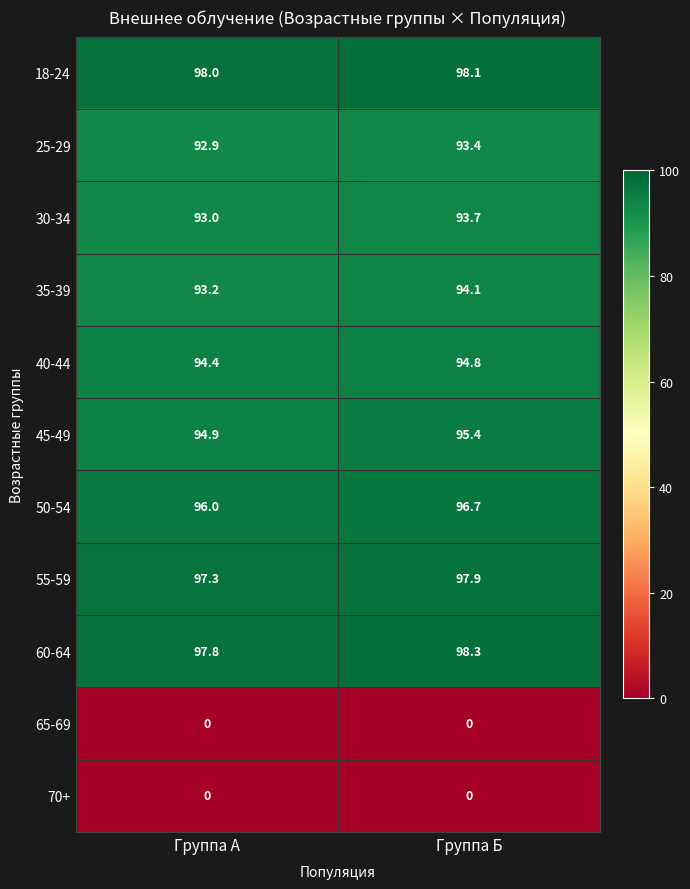

Where does the 60-64 series first go above 98?

Группа Б